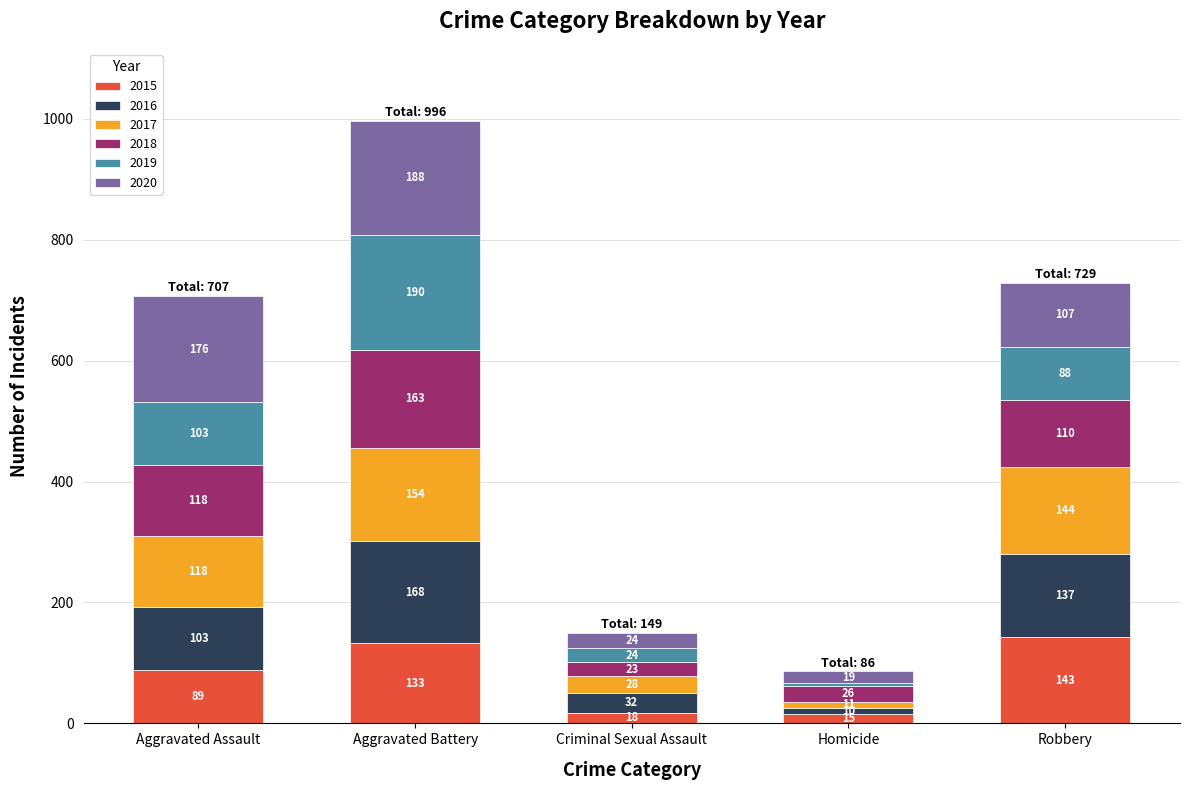

Count the number of data series in this chart.

6